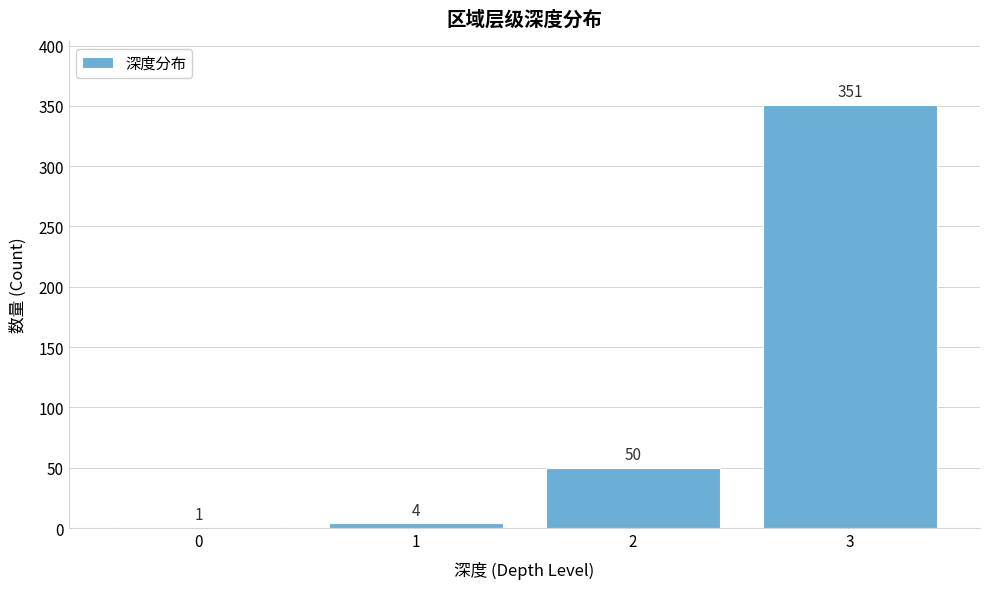

Reading left to right, list all the values displayed in this chart.

0=1	1=4	2=50	3=351